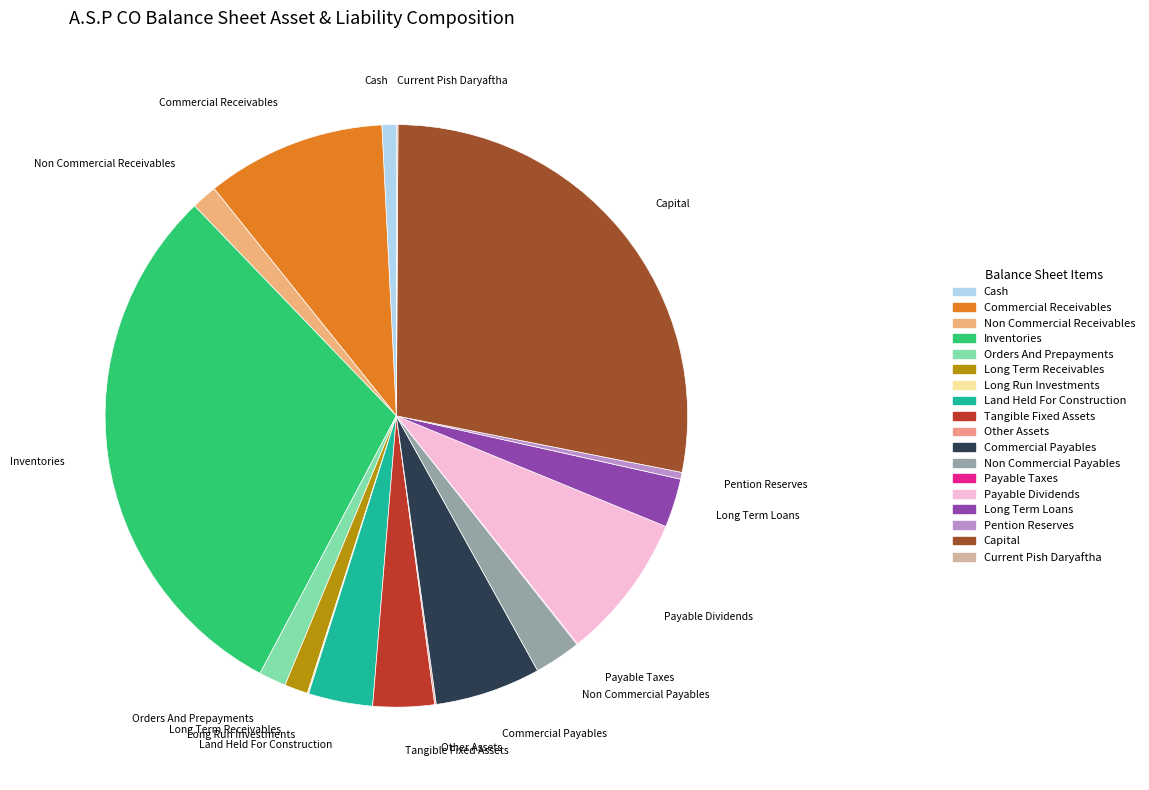

Which slice is the largest?

Inventories